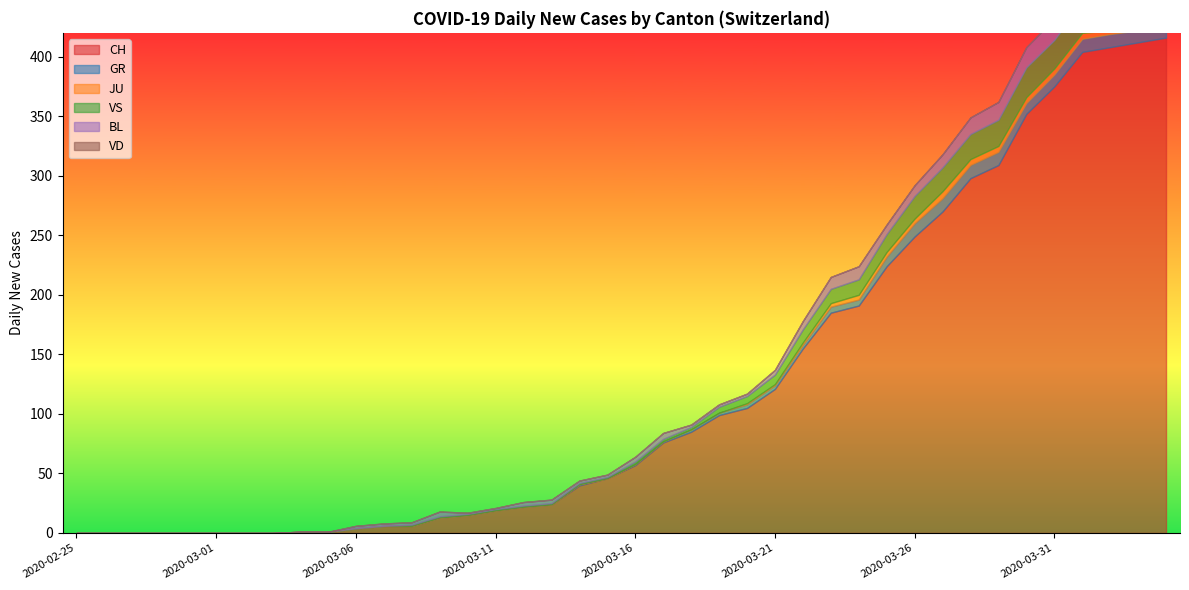

At which category is the sum across all series the highest?

2020-04-04